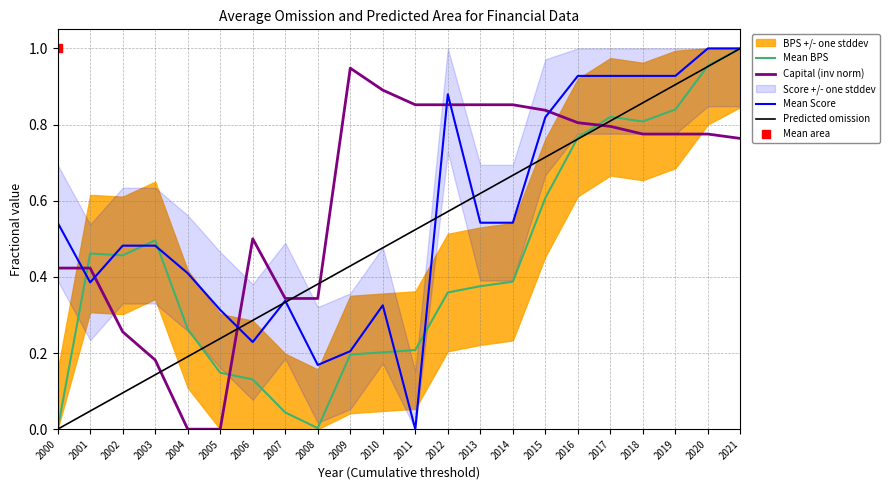

Between 2015 and 2012, which is larger?

2015